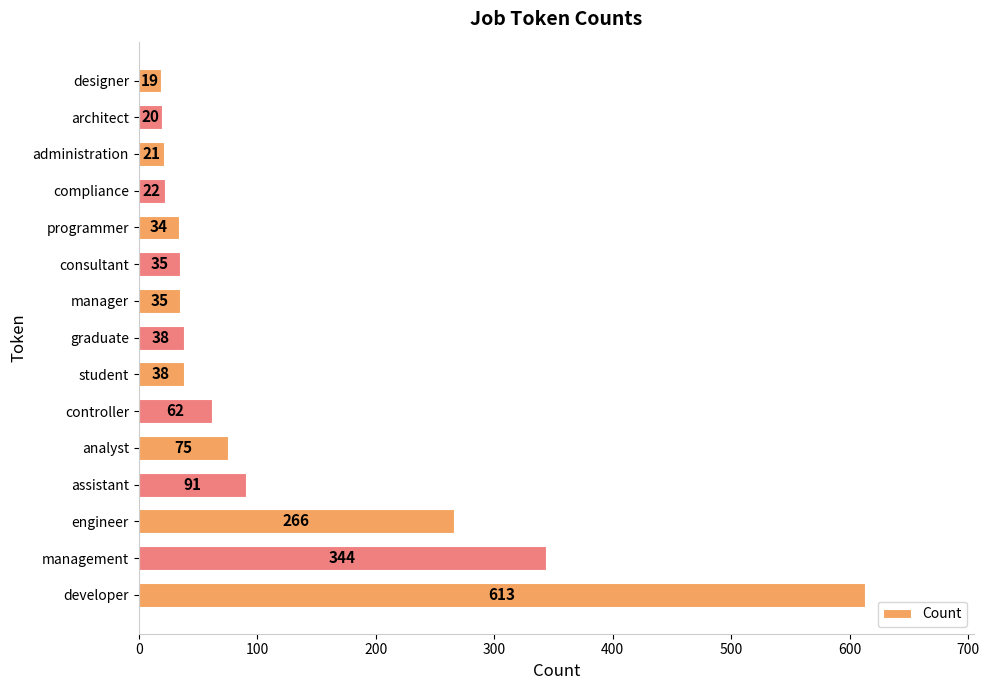

What is the change in value from management to programmer?

-310